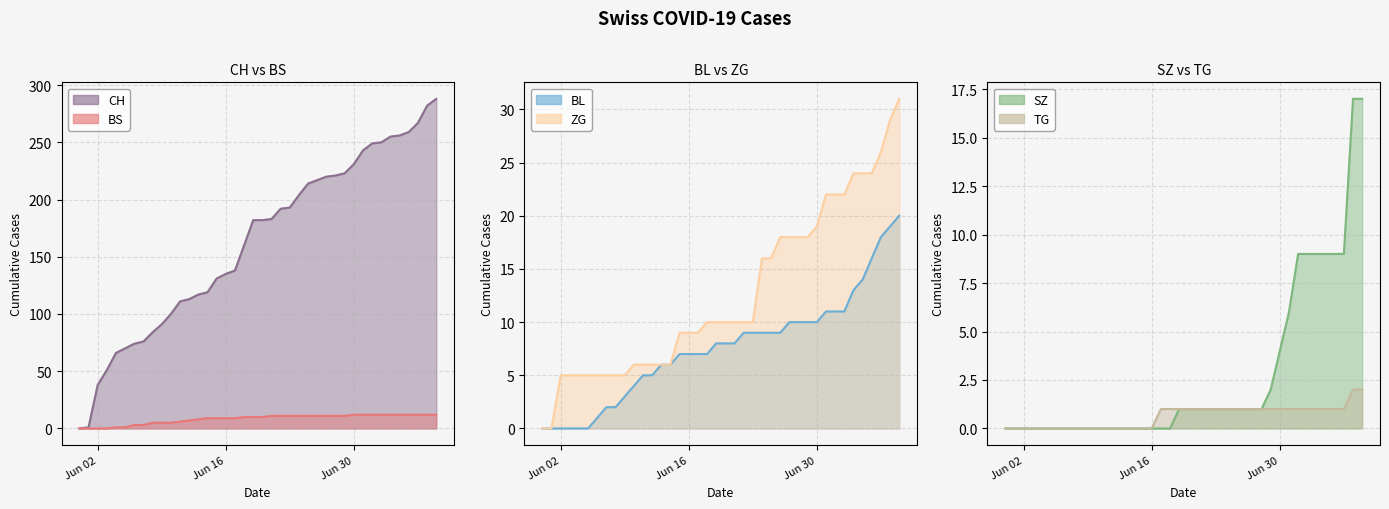

Rank the series at 2020-06-27 from highest to lowest value.

CH, ZG, BS, BL, SZ, TG